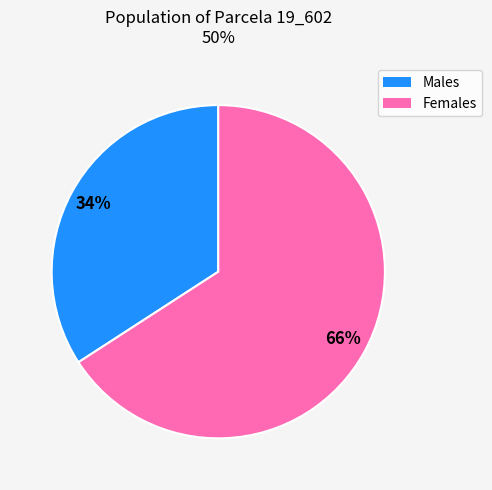

To the nearest percent, what is the average slice percentage?

50%